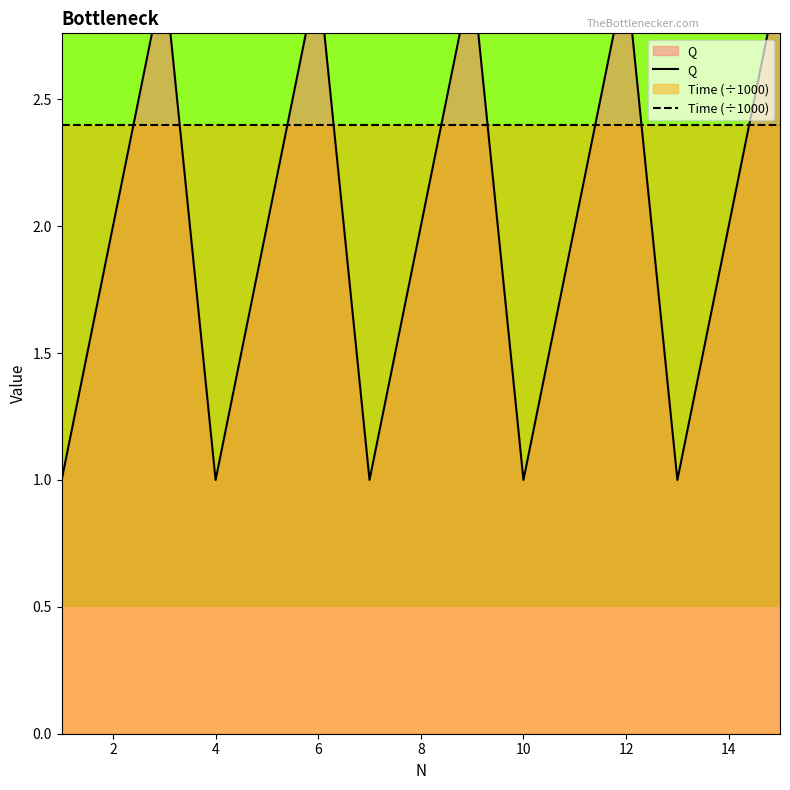

Which series has the largest range (max minus min)?

Q